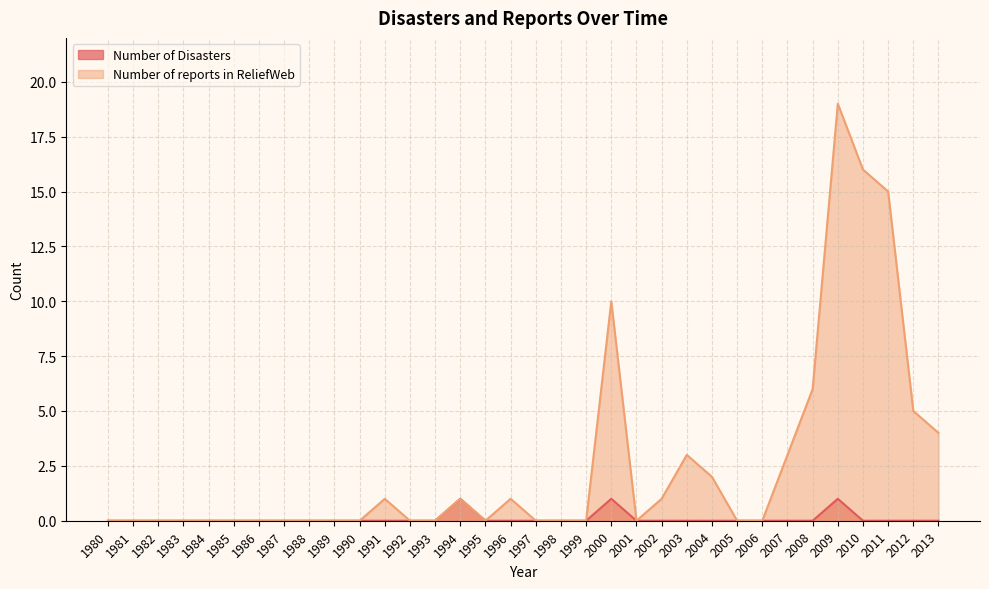

Rank the series at 1980 from highest to lowest value.

Number of Disasters, Number of reports in ReliefWeb